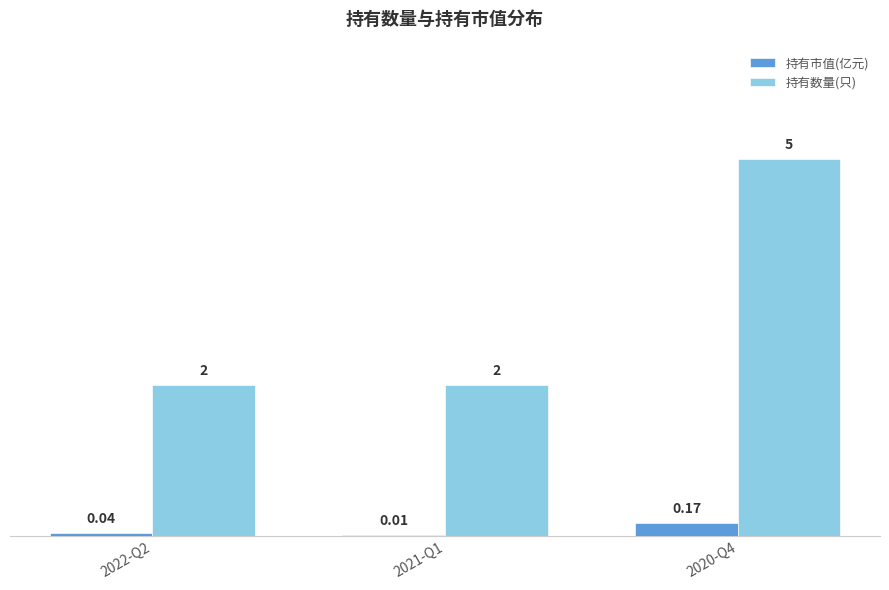

What is the total value across all series at 2022-Q2?

2.0